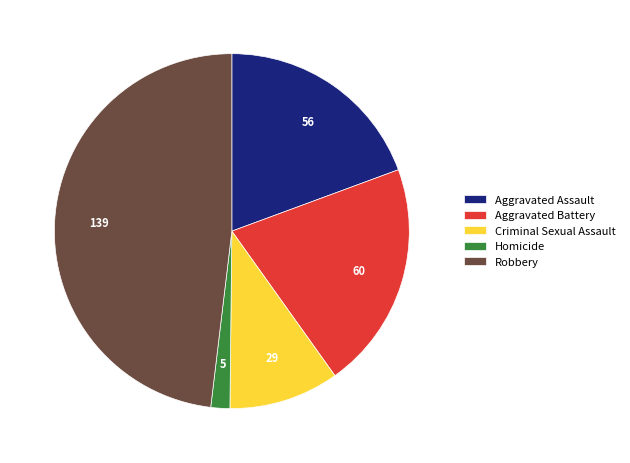

Does any single category account for the majority?

No